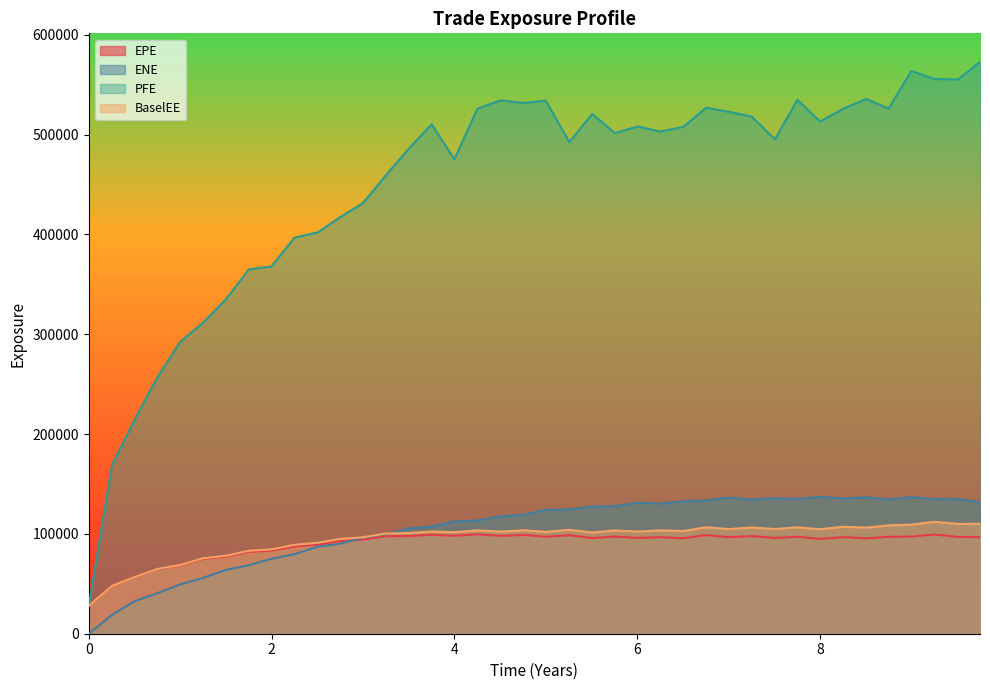

Between which two adjacent categories do ENE and EPE first intersect?

2.74932 and 2.99863